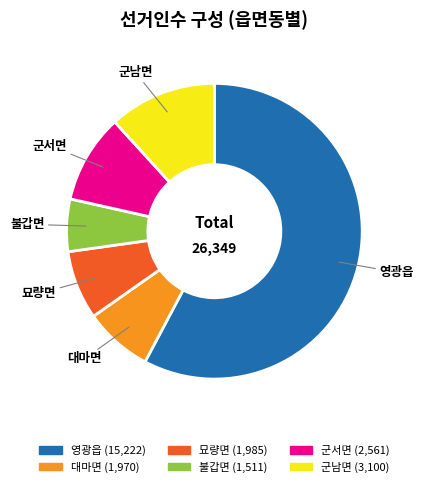

How many slices are in this pie chart?

6